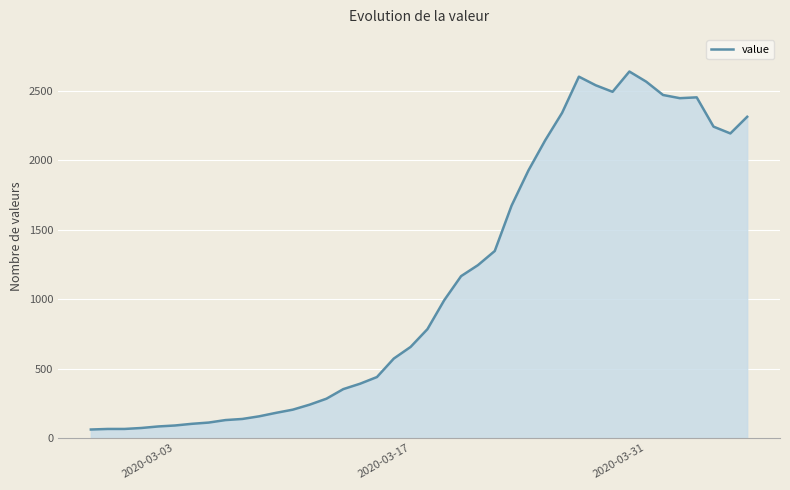

What is the difference between the maximum and minimum values?

2579